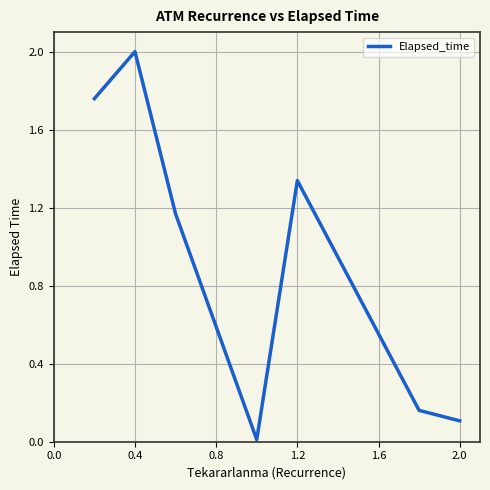

How many lines are shown in the chart?

1